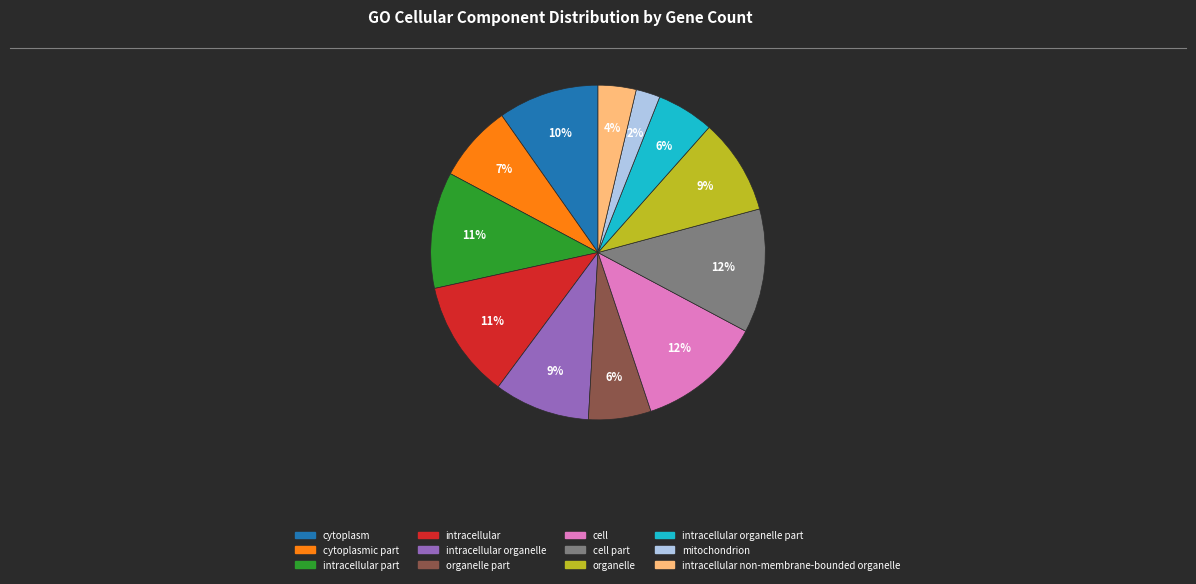

To the nearest percent, what is the average slice percentage?

8%